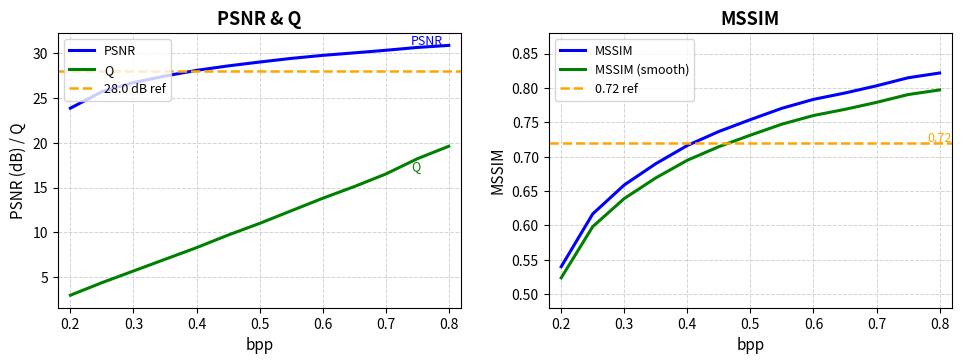

True or false: PSNR has a value of 40.8 at 0.3.

False